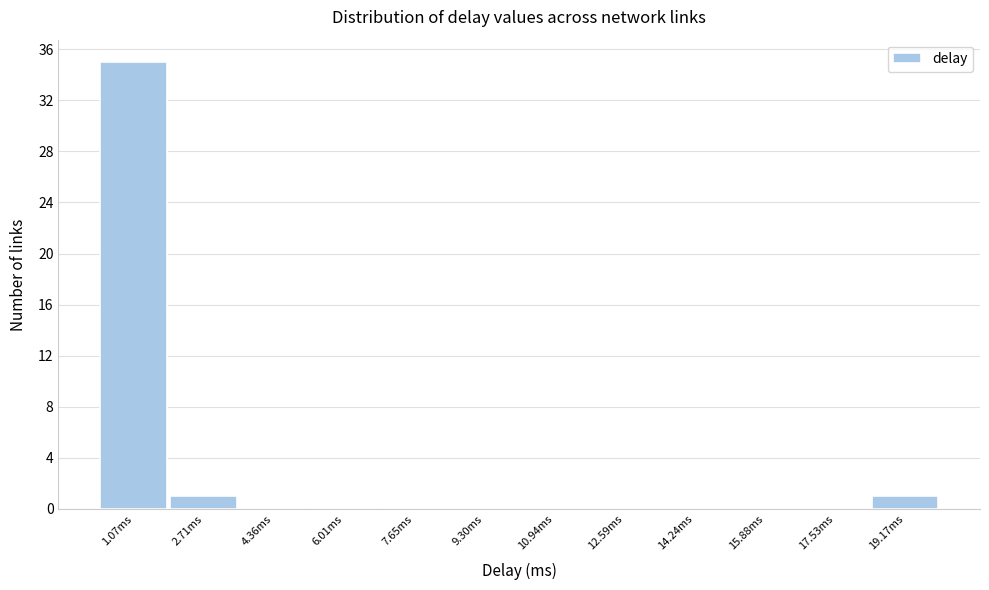

Reading left to right, extract all data points from this chart.

1.07ms=35	2.71ms=1	4.36ms=0	6.01ms=0	7.65ms=0	9.30ms=0	10.94ms=0	12.59ms=0	14.24ms=0	15.88ms=0	17.53ms=0	19.17ms=1